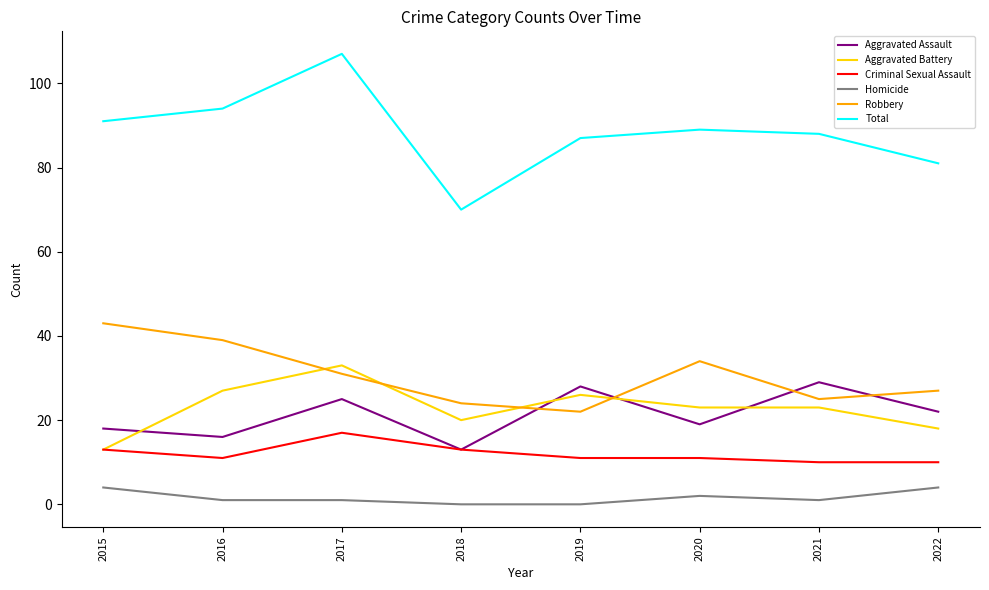

The value of Total at 2022 is 81. True or false?

True